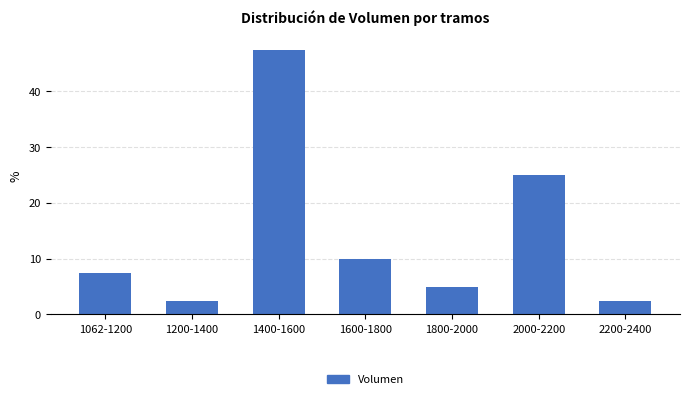

Reading right to left, transcribe all the data shown in this chart.

2200-2400=2.5	2000-2200=25.0	1800-2000=5.0	1600-1800=10.0	1400-1600=47.5	1200-1400=2.5	1062-1200=7.5